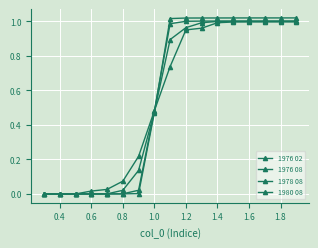

How many lines are shown in the chart?

4